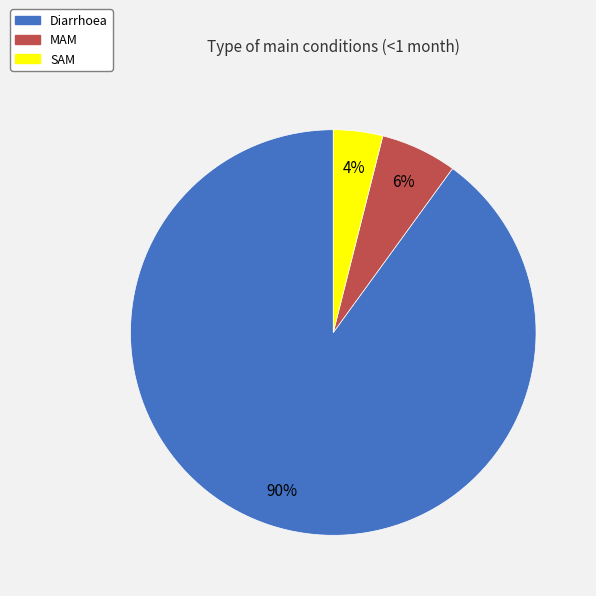

Which category has the biggest portion of the pie?

Diarrhoea